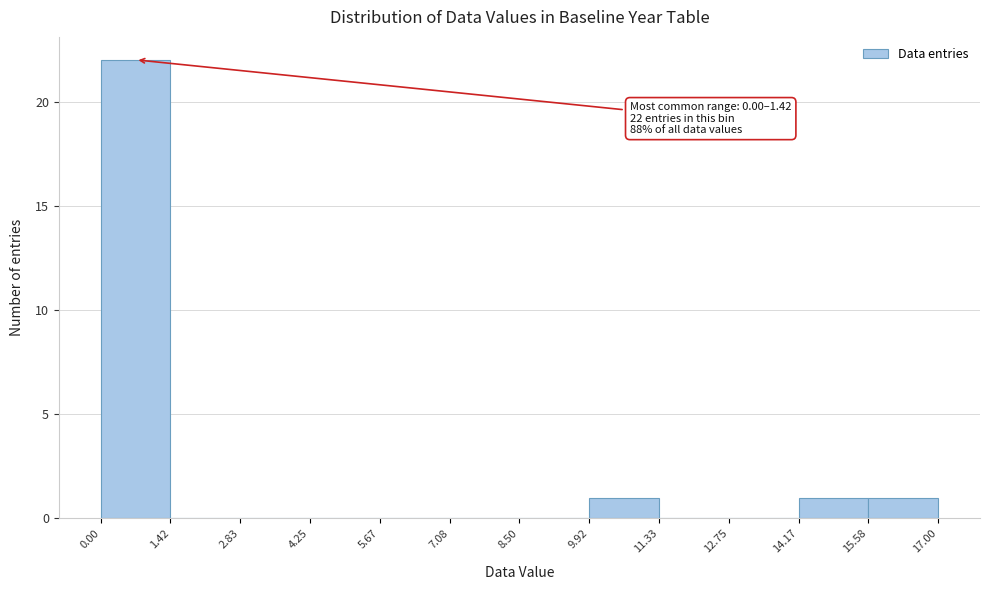

Which range on the x-axis has the tallest bar?

0.00 to 1.42